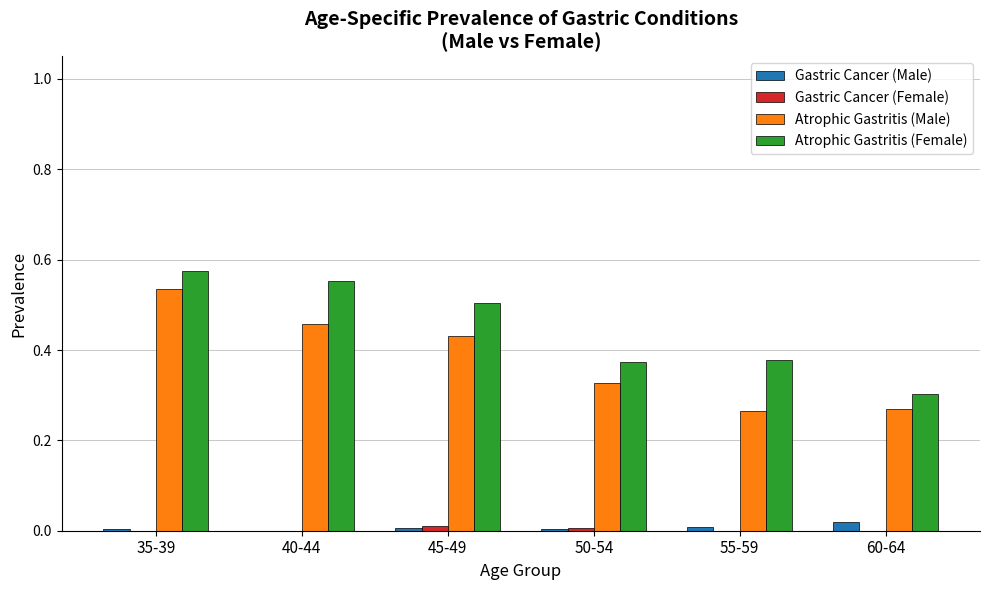

Which series changed the most between 40-44 and 60-64?

Atrophic Gastritis (Female)